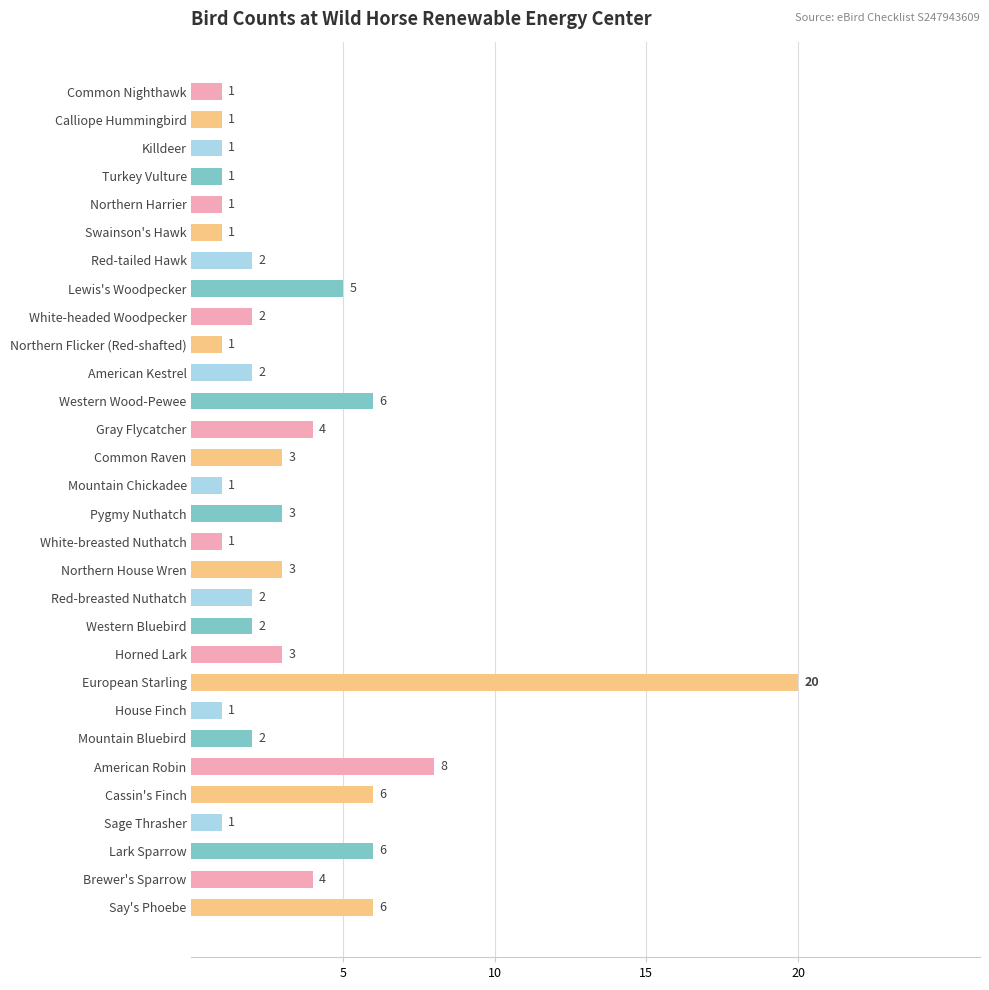

The value at American Robin is 5. True or false?

False